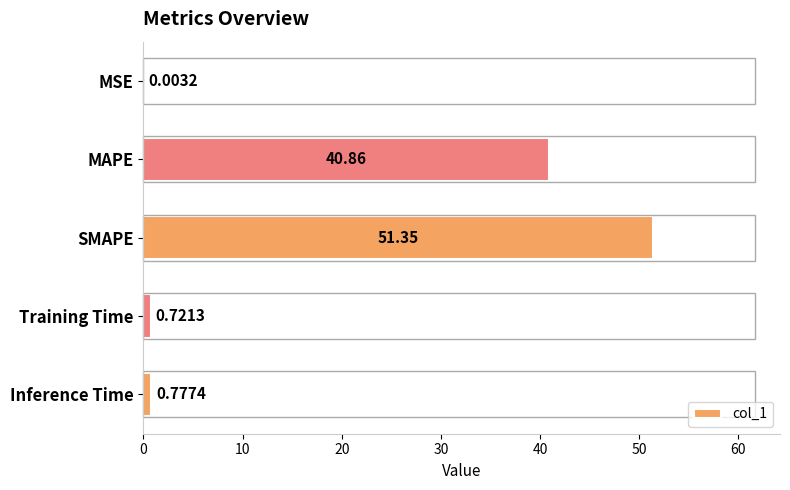

What is the average value?

18.7